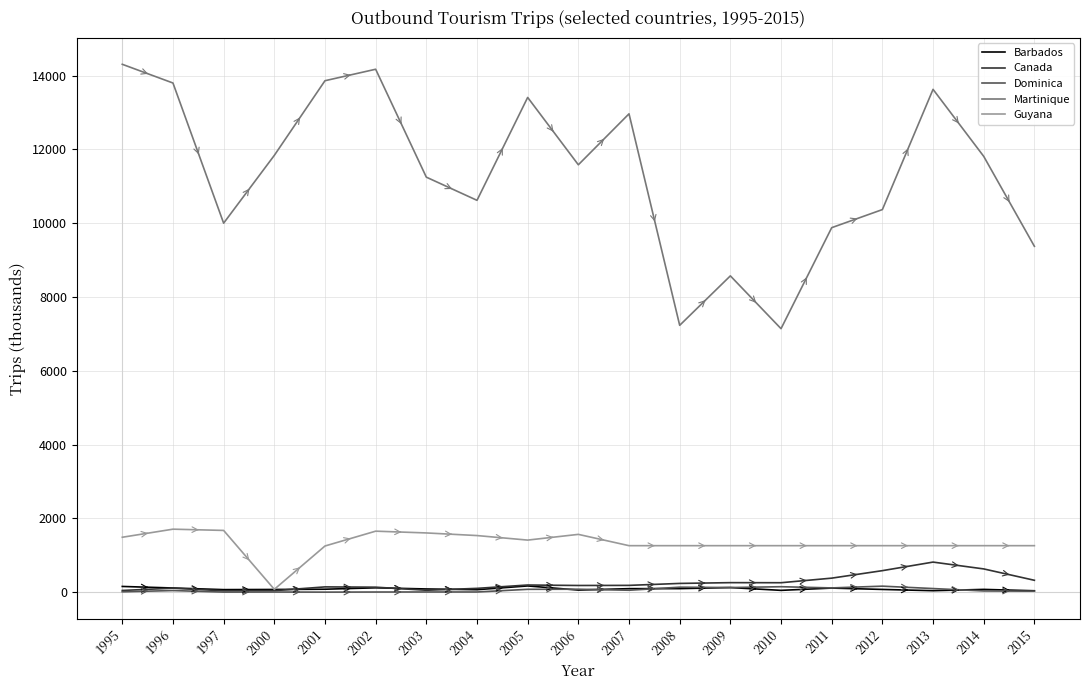

What value does the Dominica series have at 2013, to the nearest 5?

100